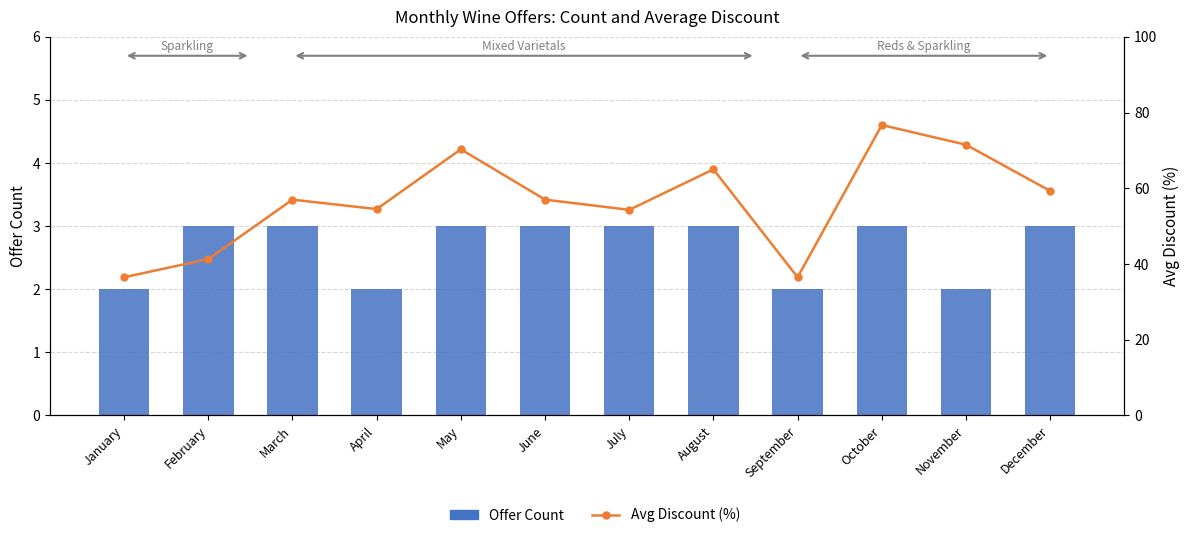

At June, list the series in order from smallest to largest.

Offer Count, Avg Discount (%)